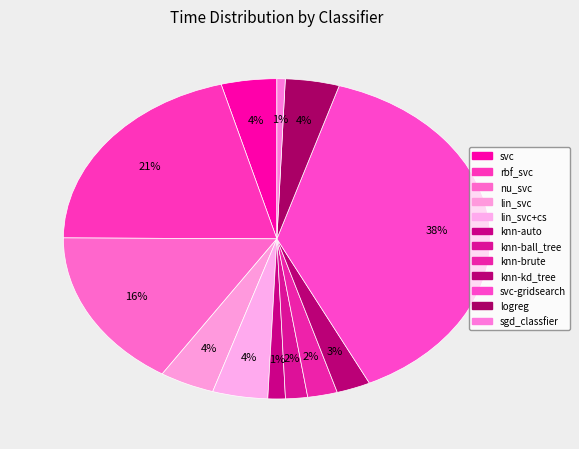

Is there any slice that represents more than half of the pie?

No